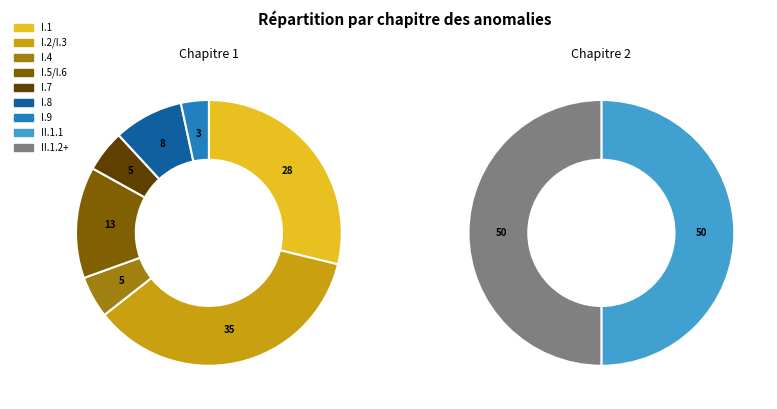

To the nearest percent, what is the difference between the I.7 and I.1 slice percentages?

23%